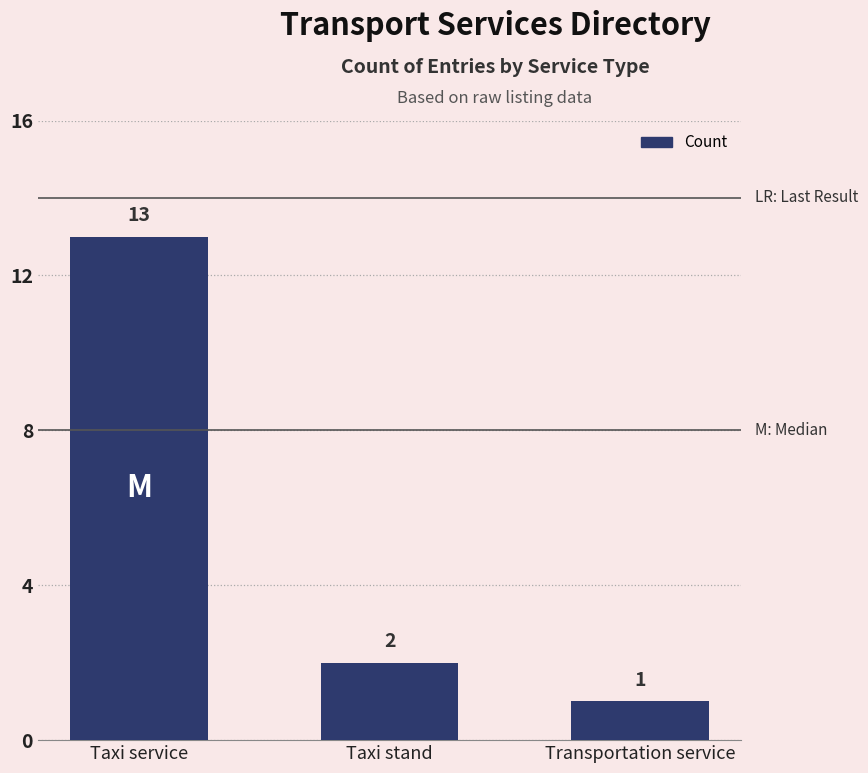

What is the average value?

5